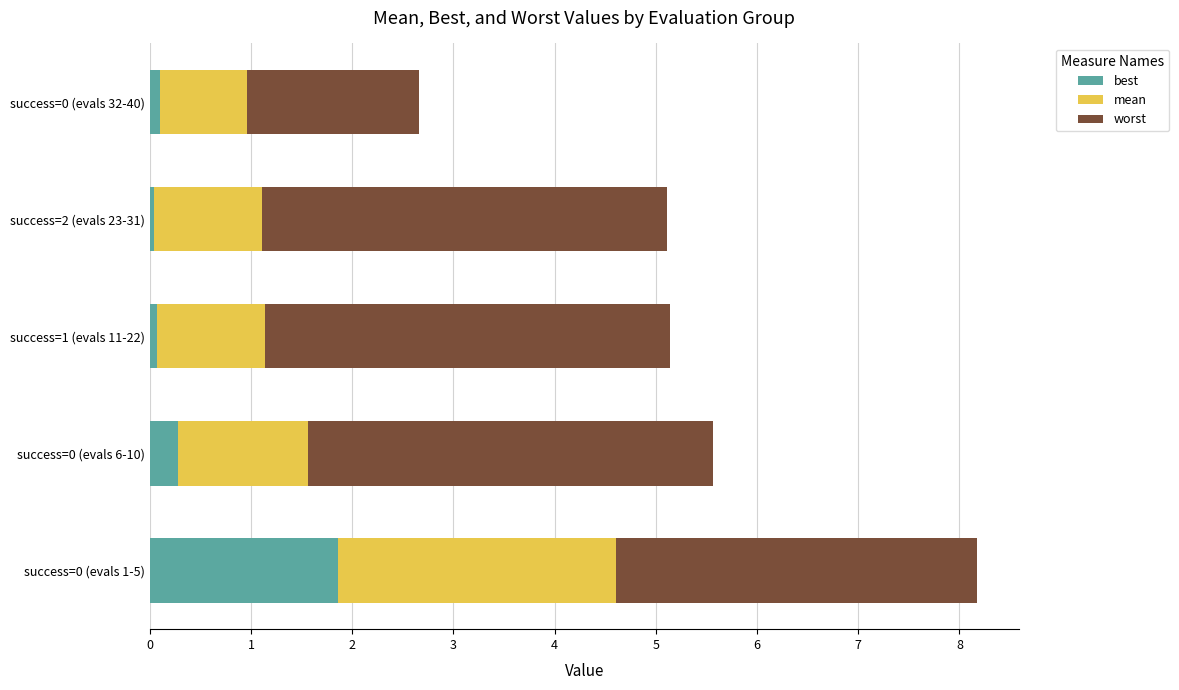

What is the total value across all series at success=0 (evals 1-5)?

8.2